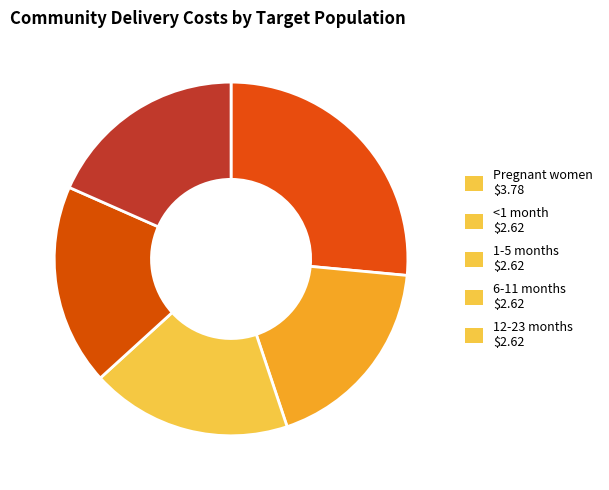

Rank the categories by value from highest to lowest.

Pregnant women, <1 month, 1-5 months, 6-11 months, 12-23 months